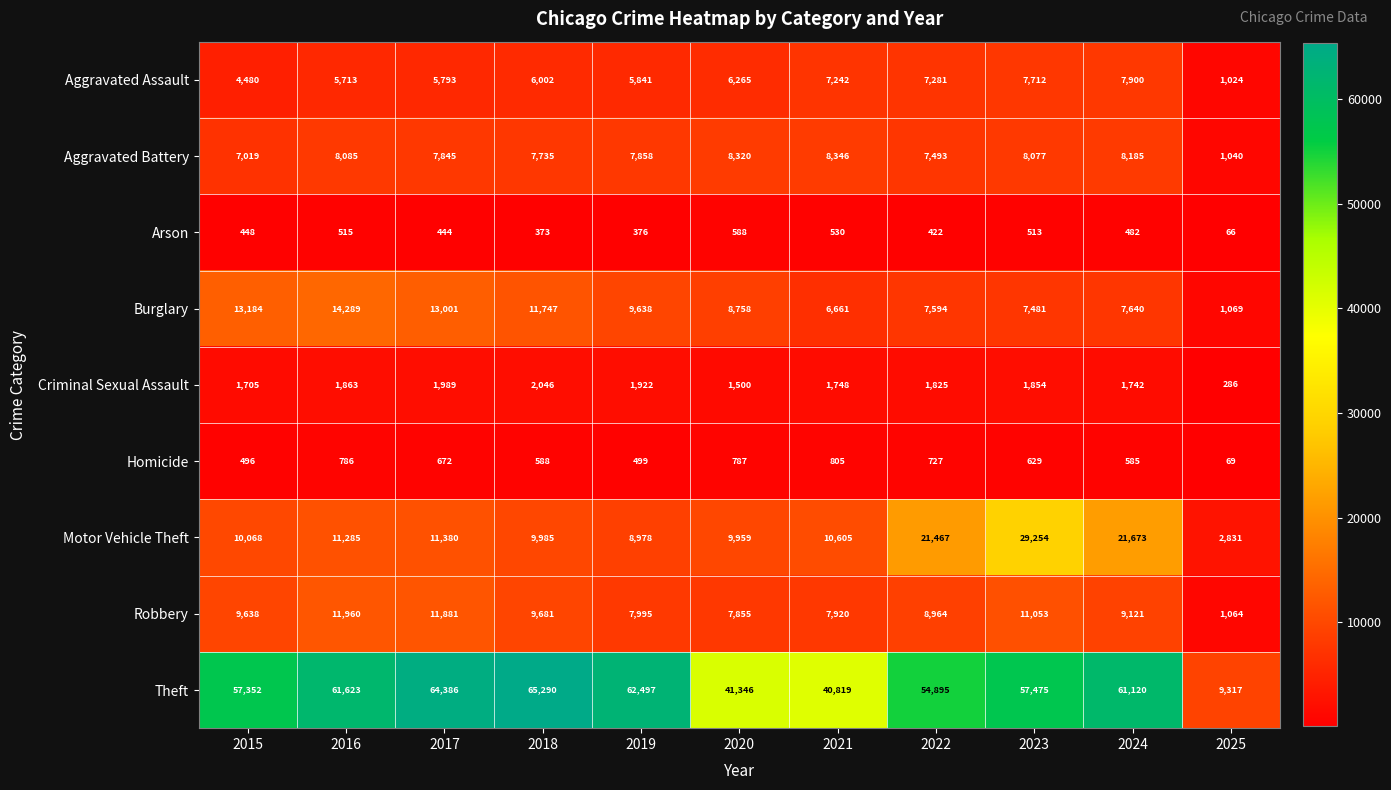

Which series has the widest spread of values?

Theft